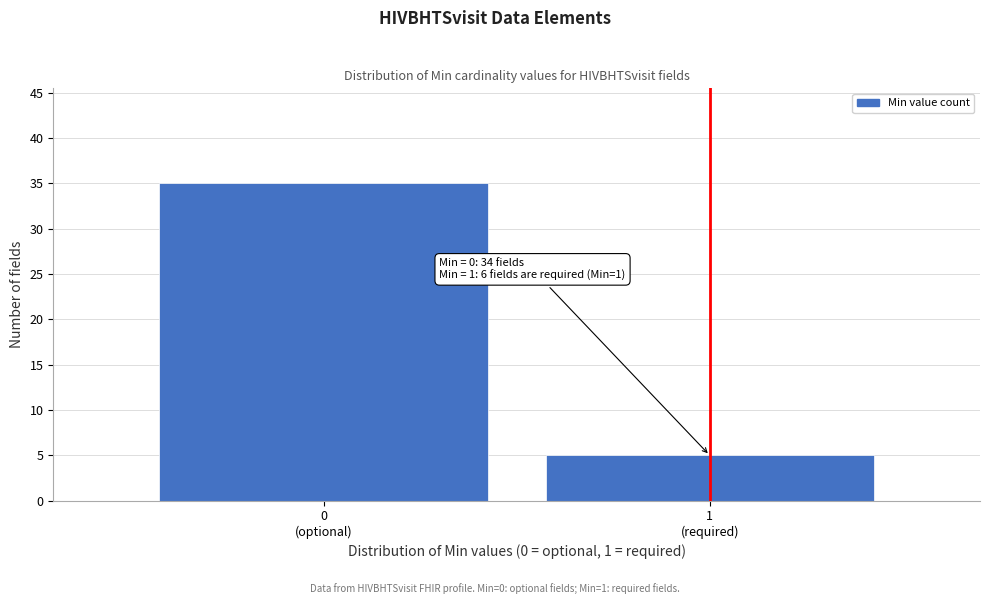

Reading left to right, transcribe all the data shown in this chart.

35	5